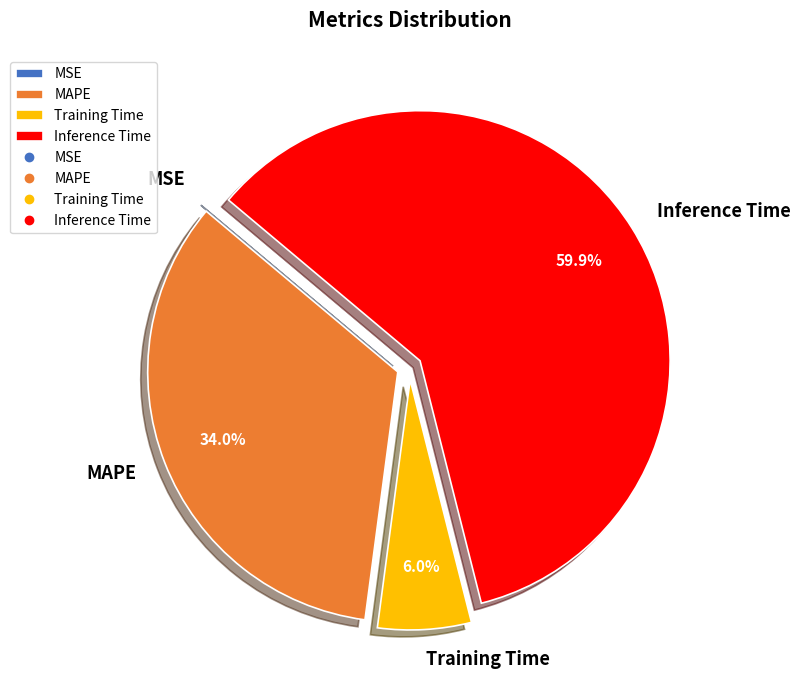

How much of the chart is everything except MAPE?

66.0%